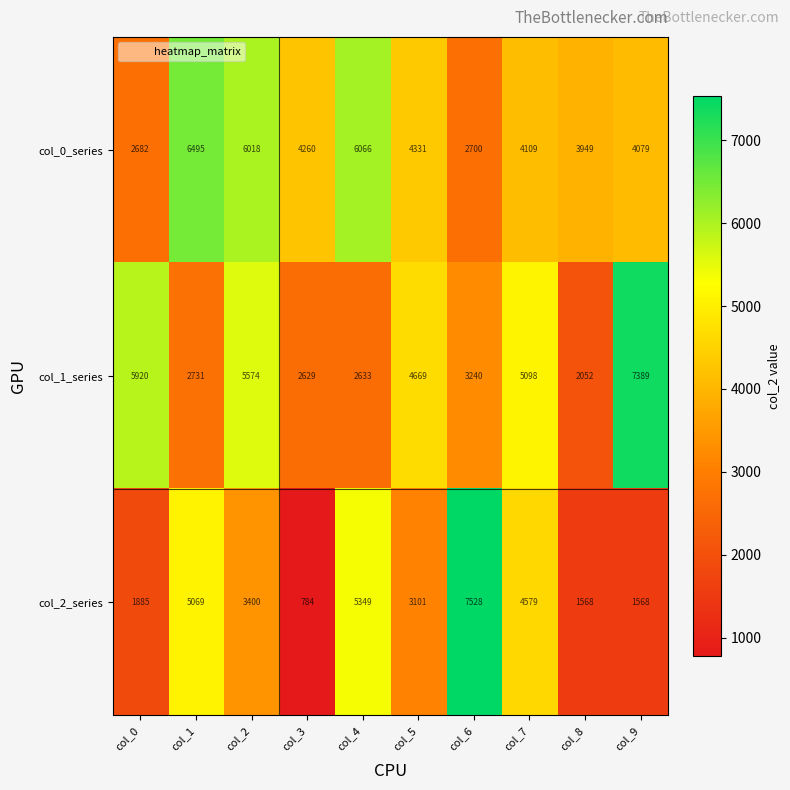

What is the total value across all series at col_3?

7673